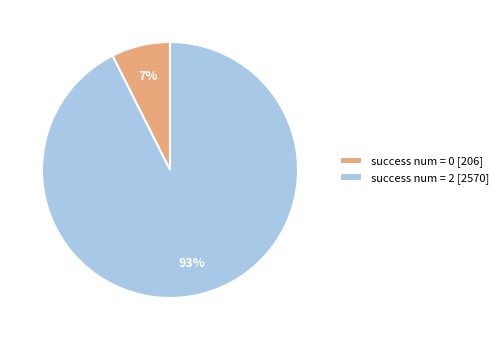

Between success num = 0 [206] and success num = 2 [2570], which is larger?

success num = 2 [2570]